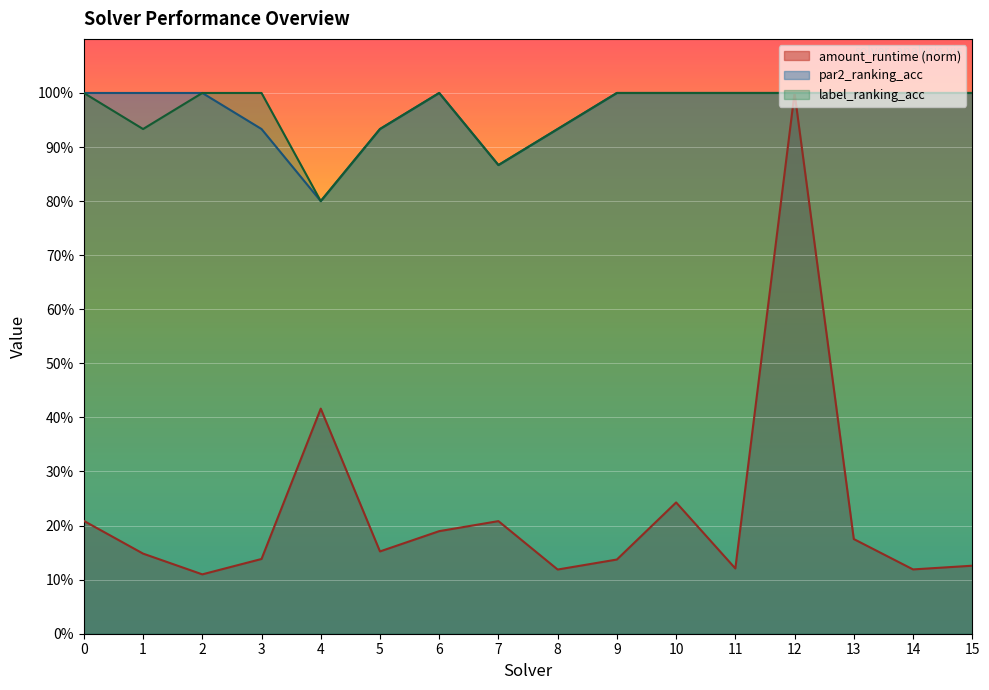

At which category is the sum across all series the highest?

12